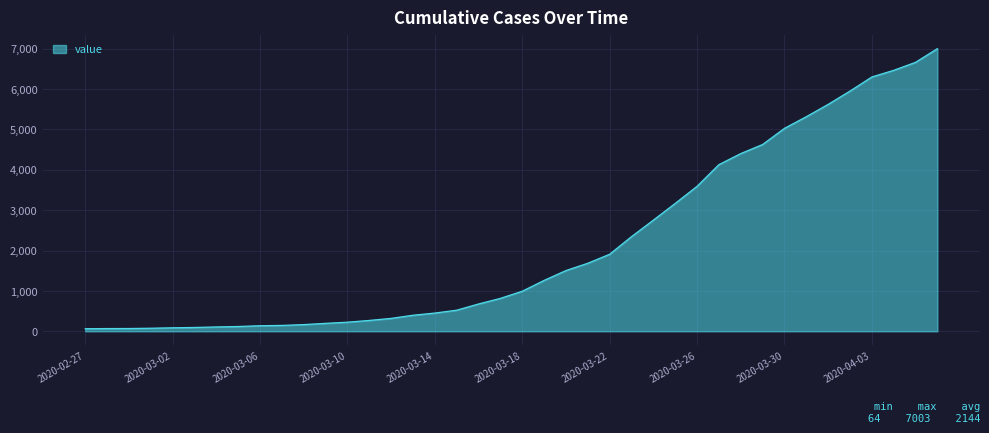

What is the difference between the maximum and minimum values?

6939